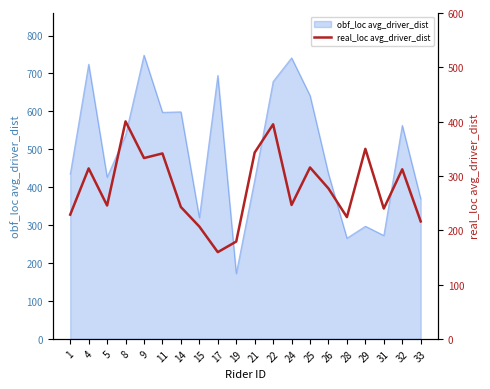

The value of obf_loc avg_driver_dist at 8 is 537.0. True or false?

True